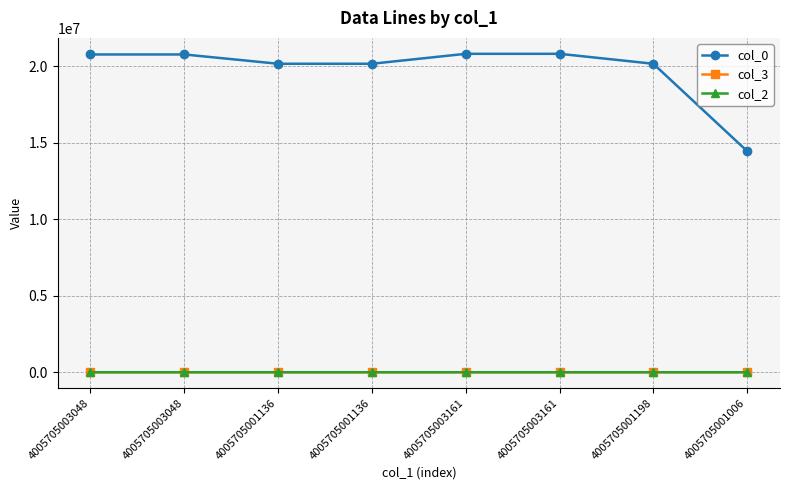

Which series ends up on top after the final intersection of col_2 and col_3?

col_2